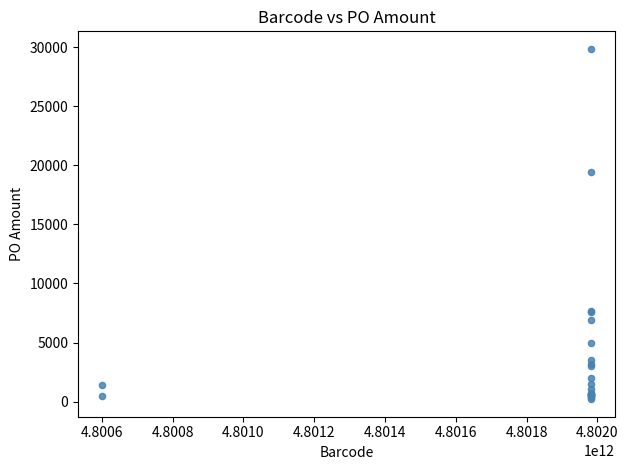

What Y value in the scatter plot is closest to 15026?

19431.0